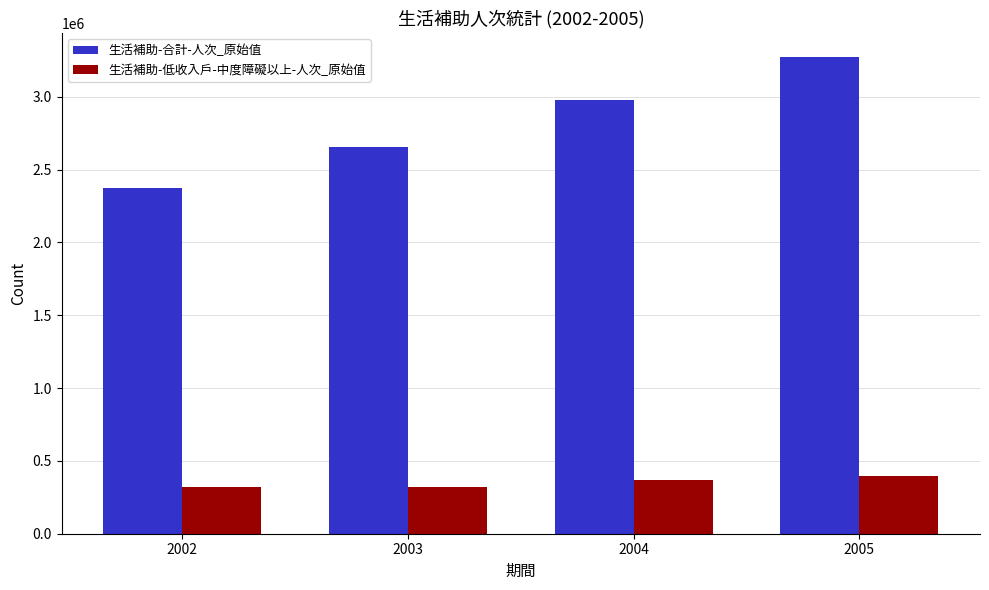

List the series in order of their peak value, lowest first.

生活補助-低收入戶-中度障礙以上-人次_原始值, 生活補助-合計-人次_原始值